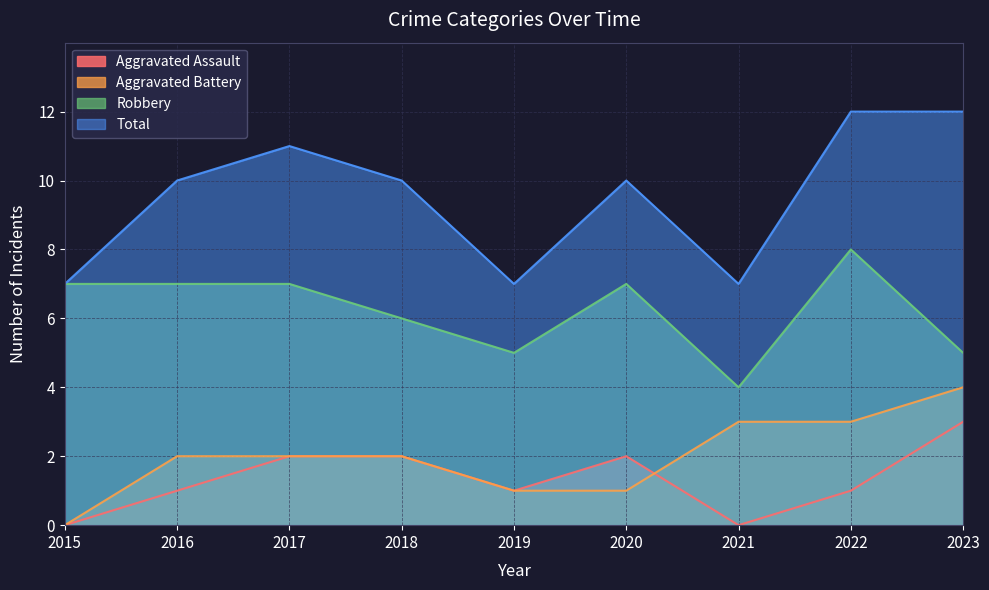

True or false: Aggravated Assault has a value of 1 at 2022.

True